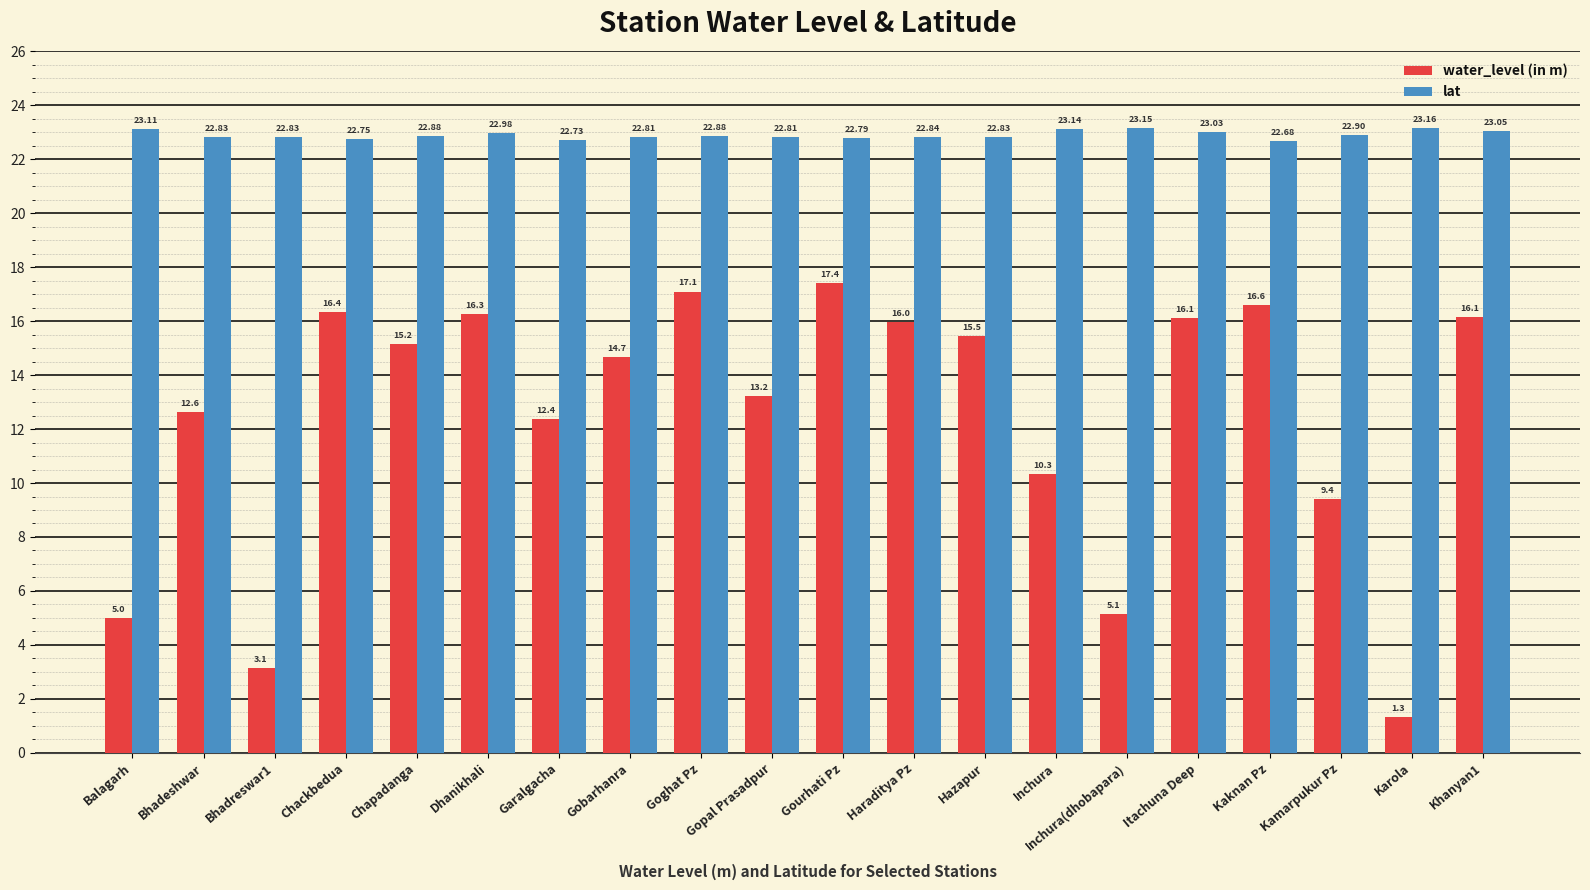

How many distinct data groups are displayed?

2